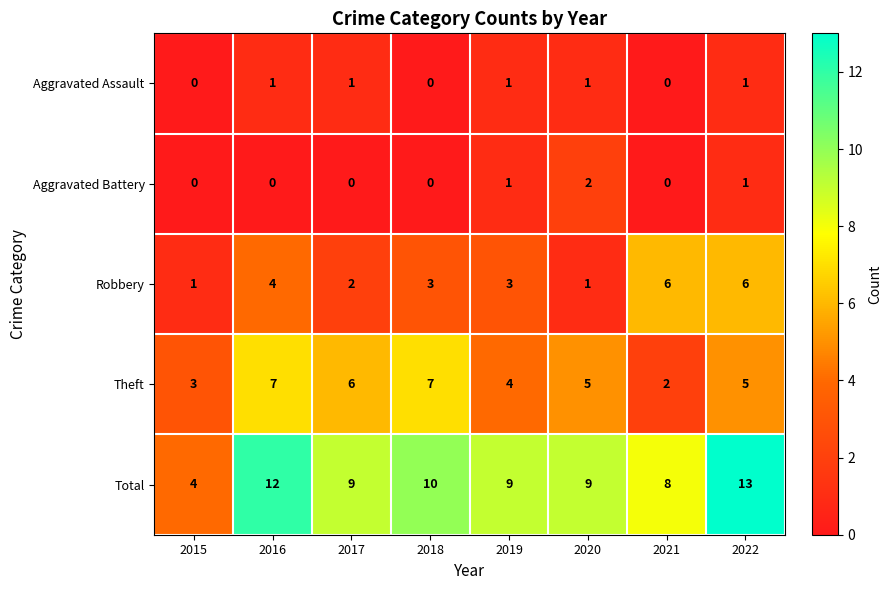

How many data points does each series have?

8